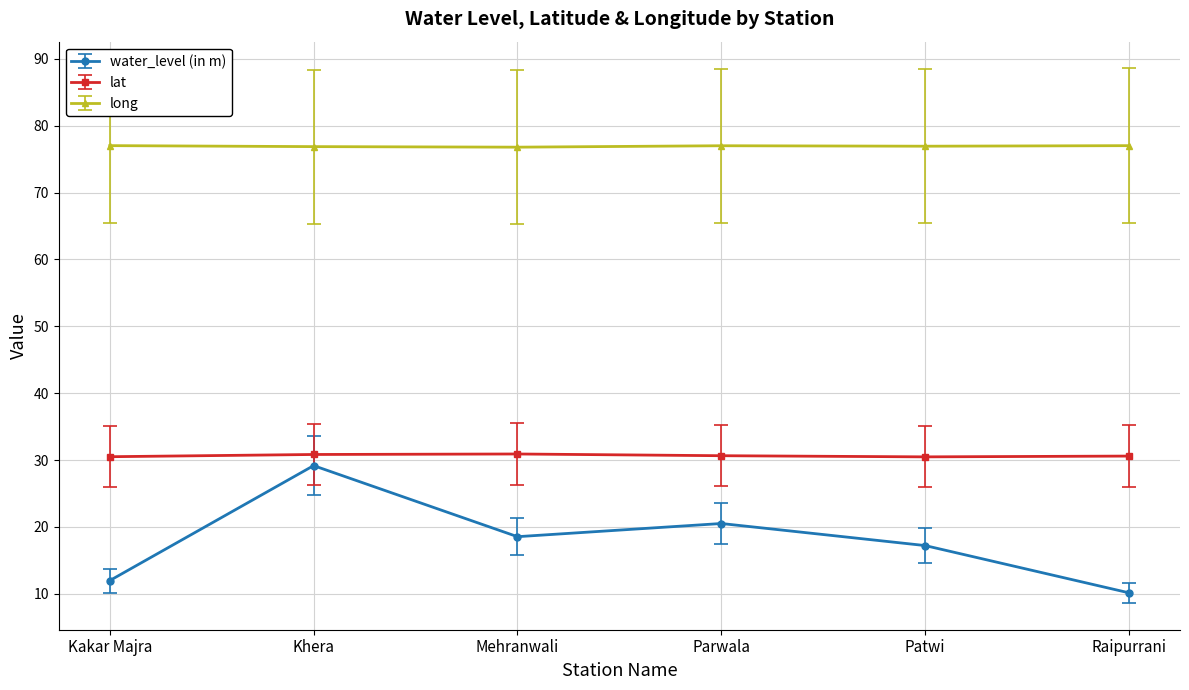

Rank the series at Parwala from highest to lowest value.

long, lat, water_level (in m)